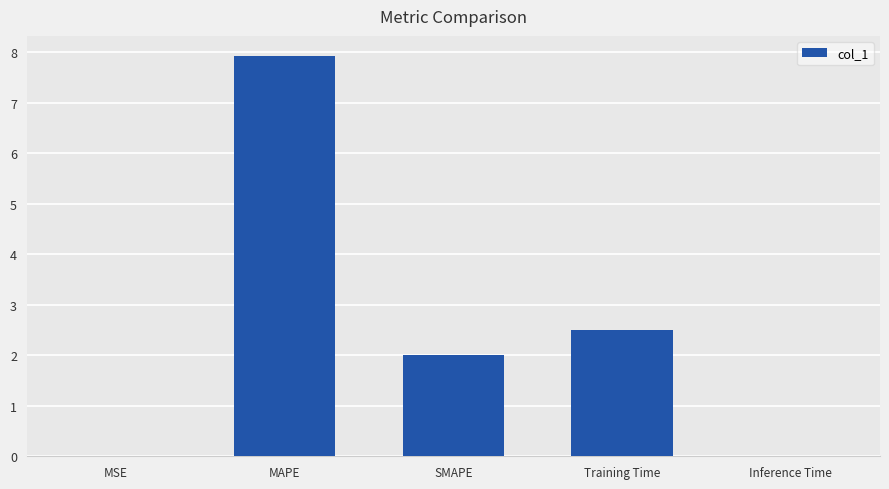

Which has a higher value, MSE or Training Time?

Training Time